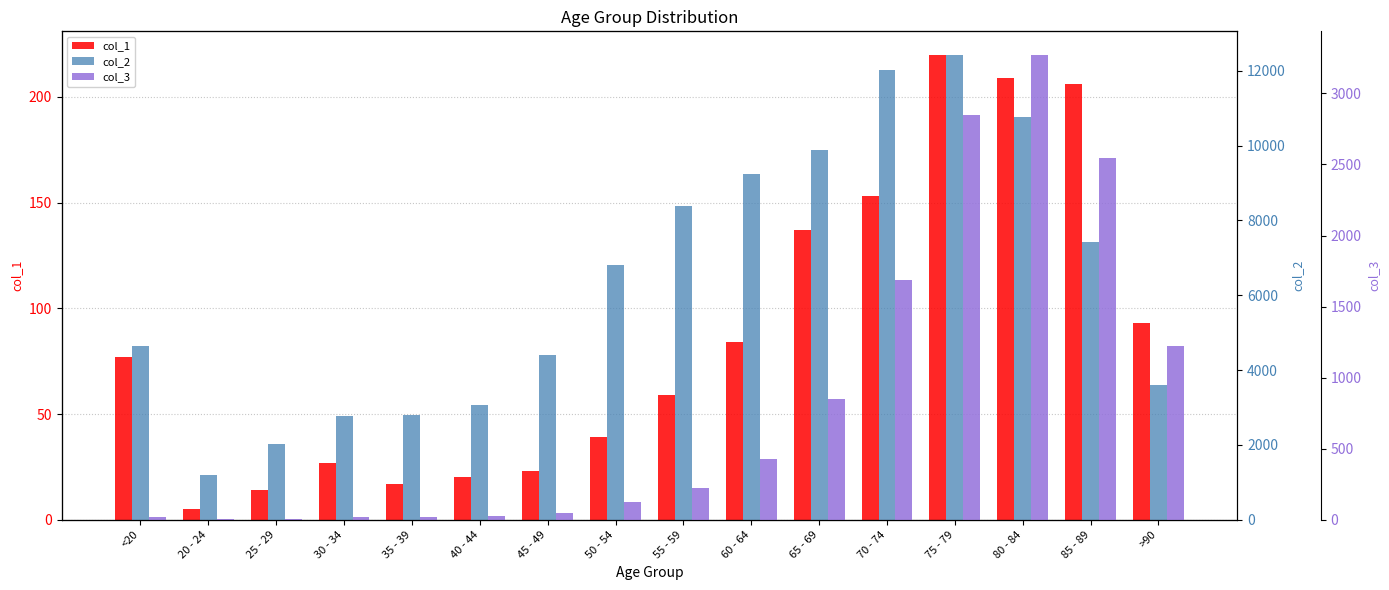

Which series has the largest total across all categories?

col_2